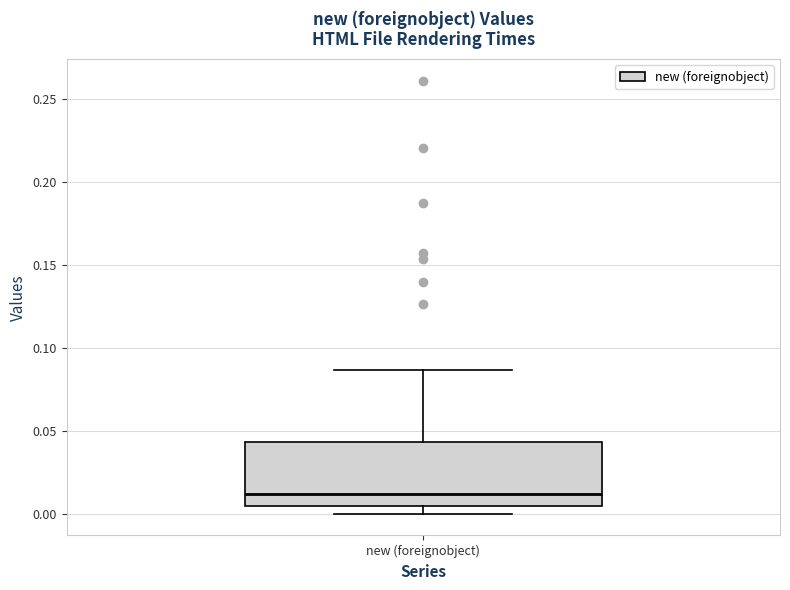

Read this box plot against the y-axis: the position of the median line, the range covered by the box, and the ends of both whiskers. The values are not printed on the chart, so give them approximately, as read against the axis.

median 0.010, box 0.005 to 0.045, whiskers 0.000 to 0.085